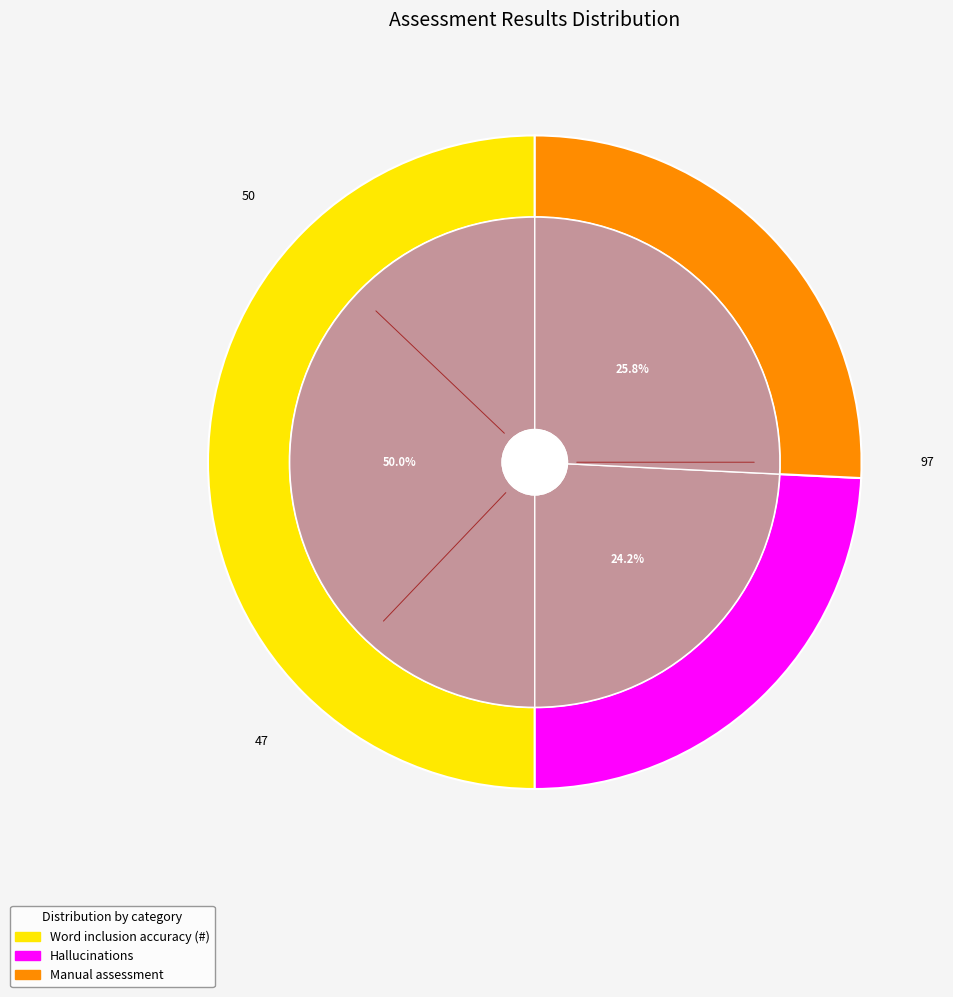

How many segments does this pie chart have?

3